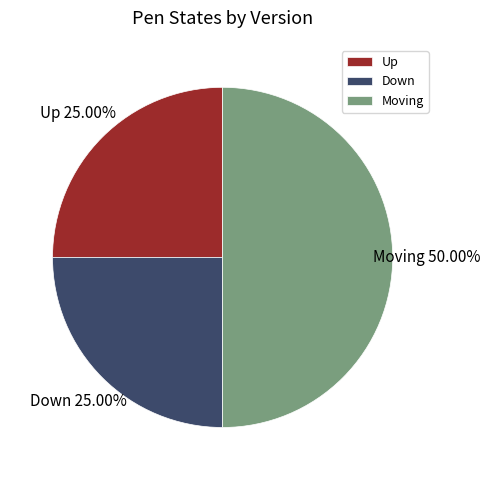

Does Up account for over 50% of the chart?

No